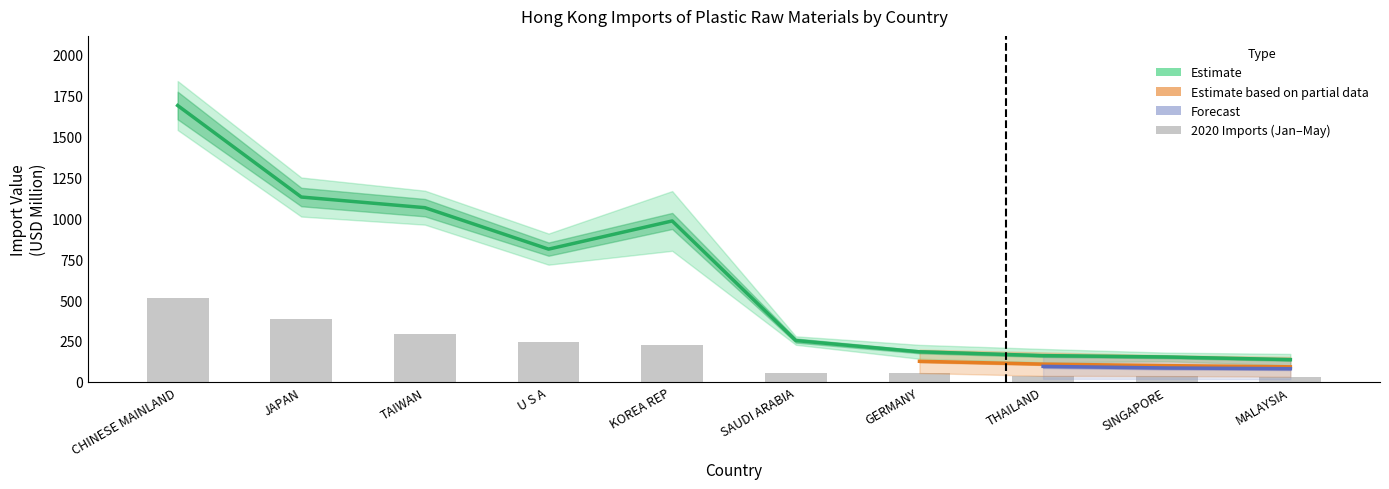

The 2018 Import (USD M) series shows 197.4 at GERMANY. True or false?

True